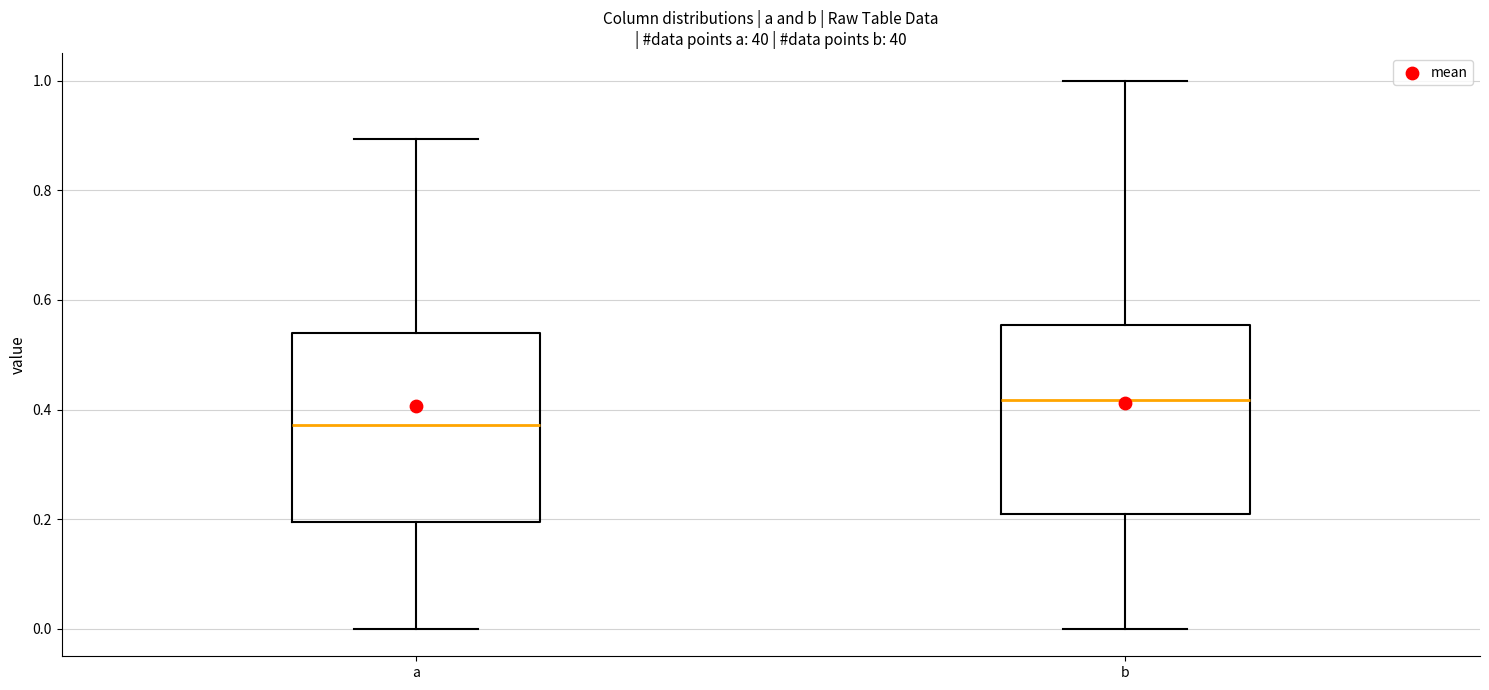

Reading left to right, read every box against the y-axis: the position of its median line, the range the box covers, and the ends of its whiskers. The values are not printed on the chart, so give them approximately, as read against the axis.

a: median 0.38, box 0.20 to 0.54, whiskers 0.00 to 0.90
b: median 0.42, box 0.22 to 0.56, whiskers 0.00 to 1.00